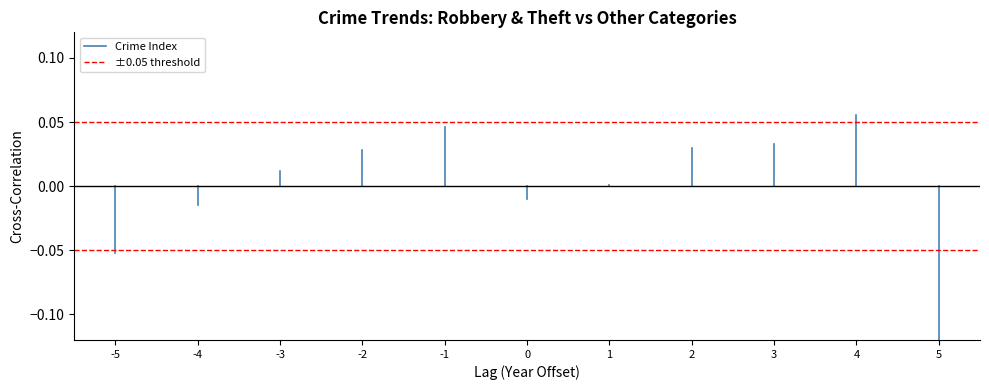

Which series changed the most between -5 and -4?

Crime Index